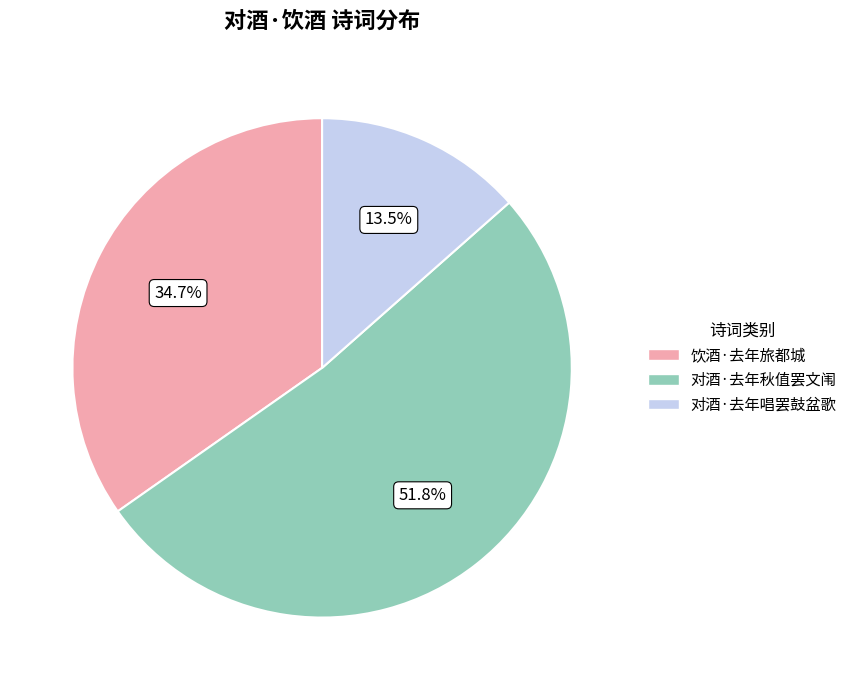

Count the number of slices in the pie.

3